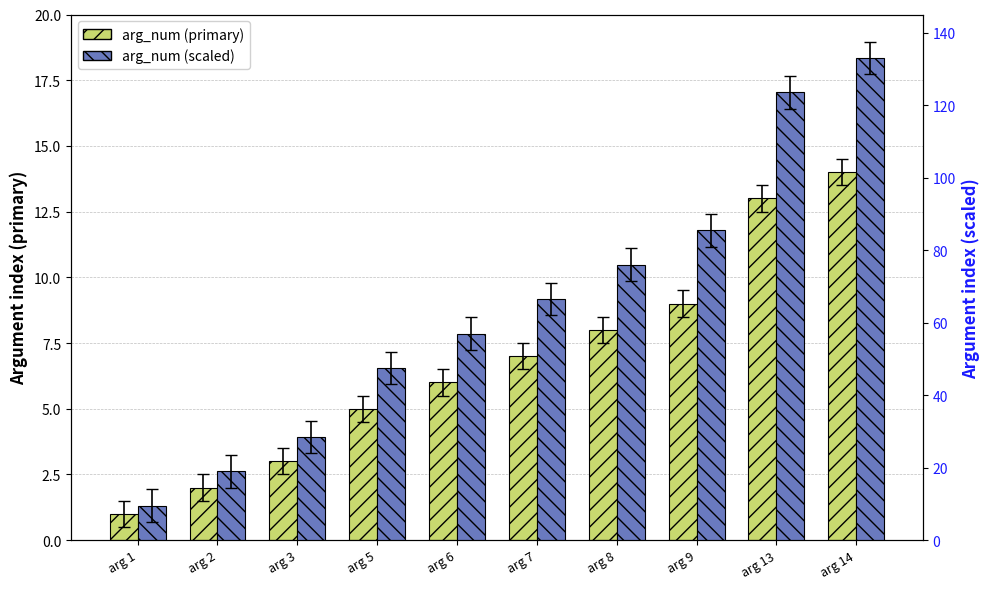

Which series has the widest spread of values?

arg_num (scaled)